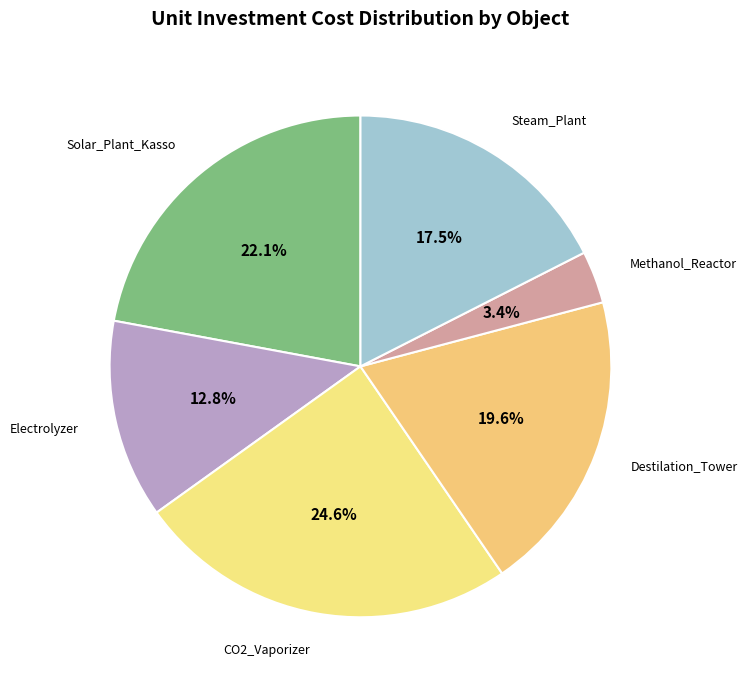

How many segments does this pie chart have?

6